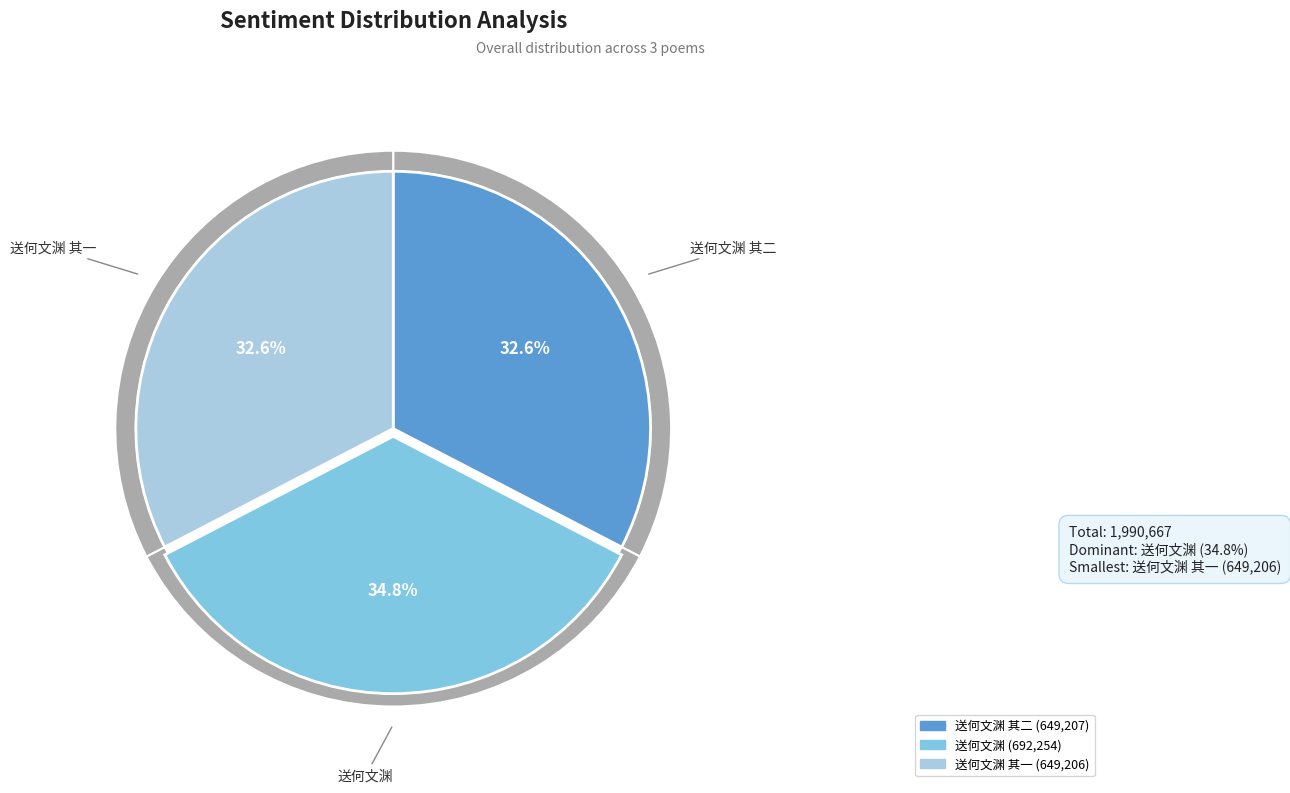

Does 送何文渊 其一 account for over 50% of the chart?

No